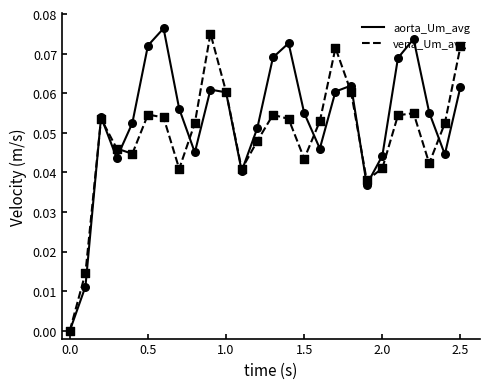

Which series has the largest total across all categories?

aorta_Um_avg